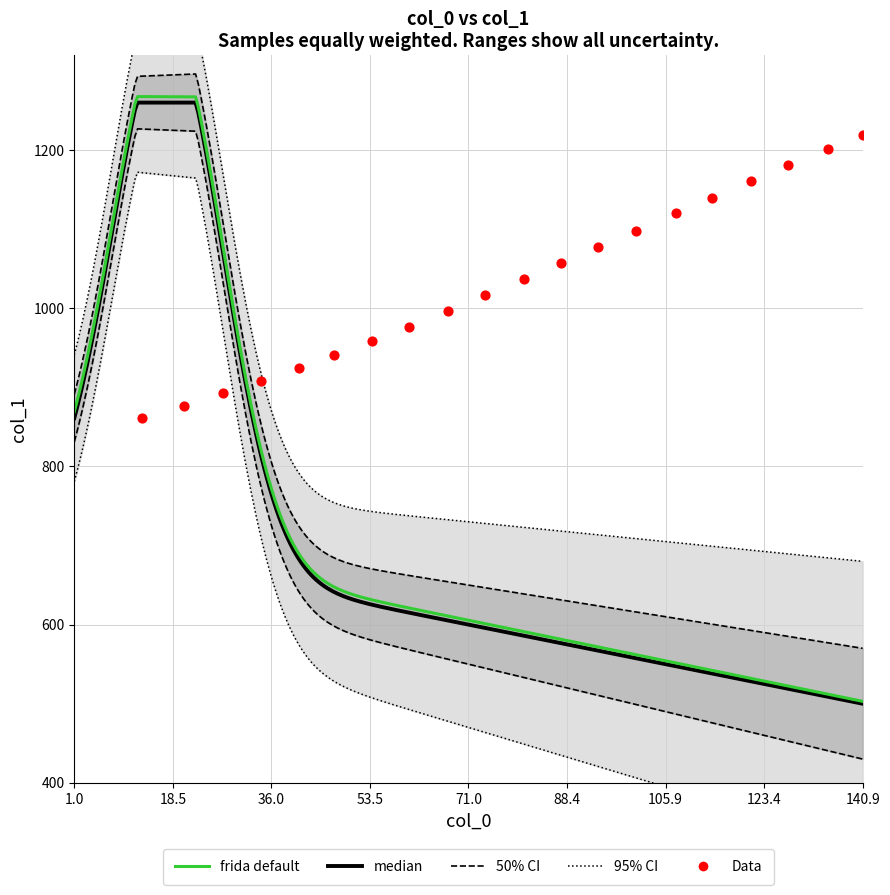

What is the change in value from 1.0 to 36.0?

+31.3